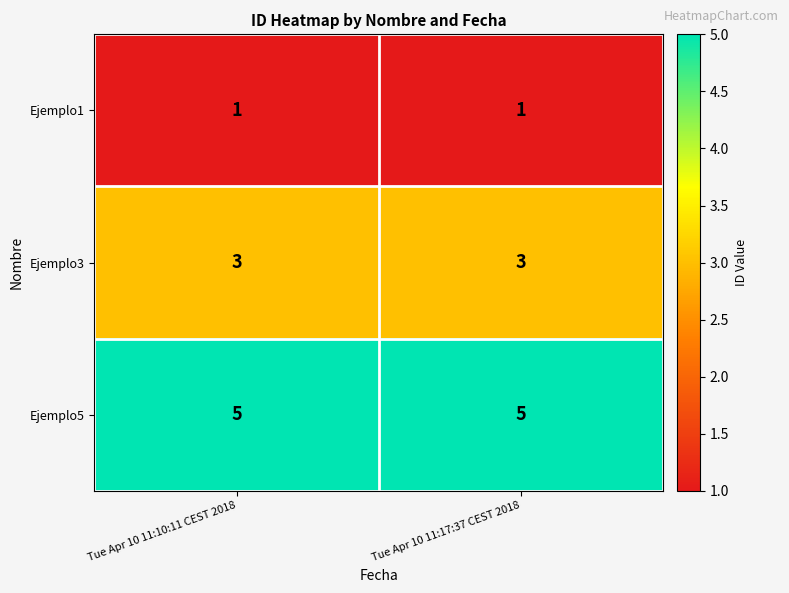

What is the difference between the highest and lowest values at Tue Apr 10 11:17:37 CEST 2018?

4